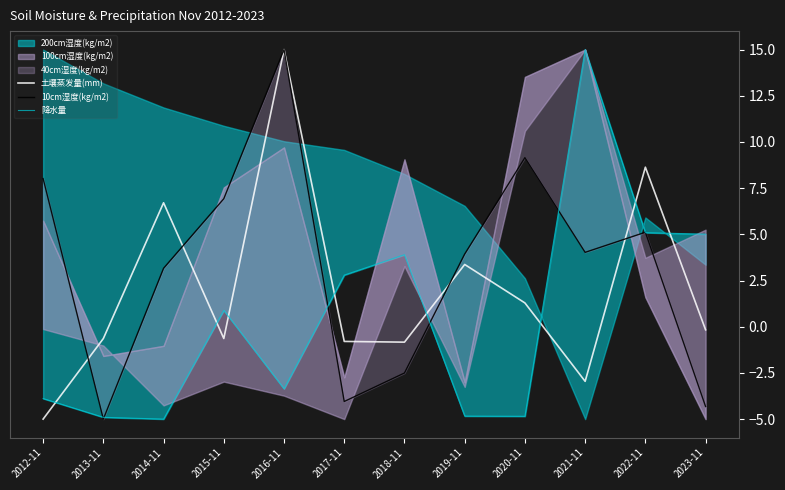

True or false: 10cm湿度(kg/m2) and 降水量 intersect in this chart.

True